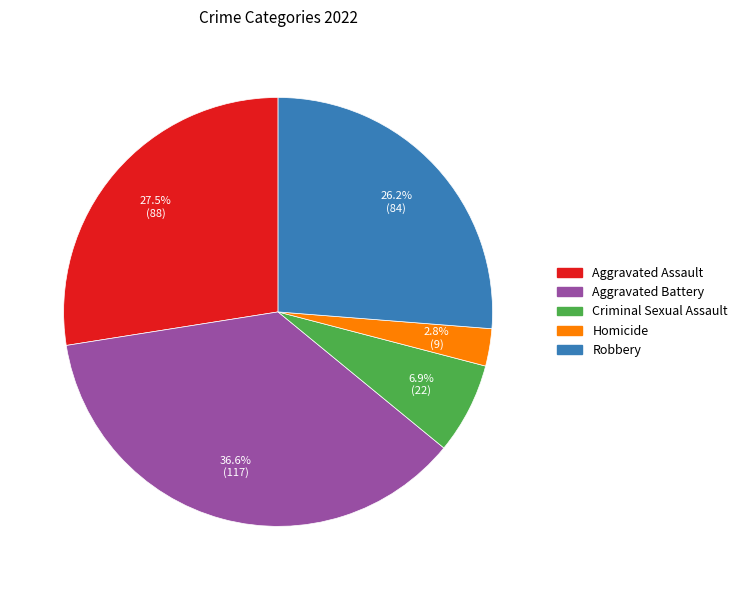

What is the largest slice in the pie chart?

Aggravated Battery